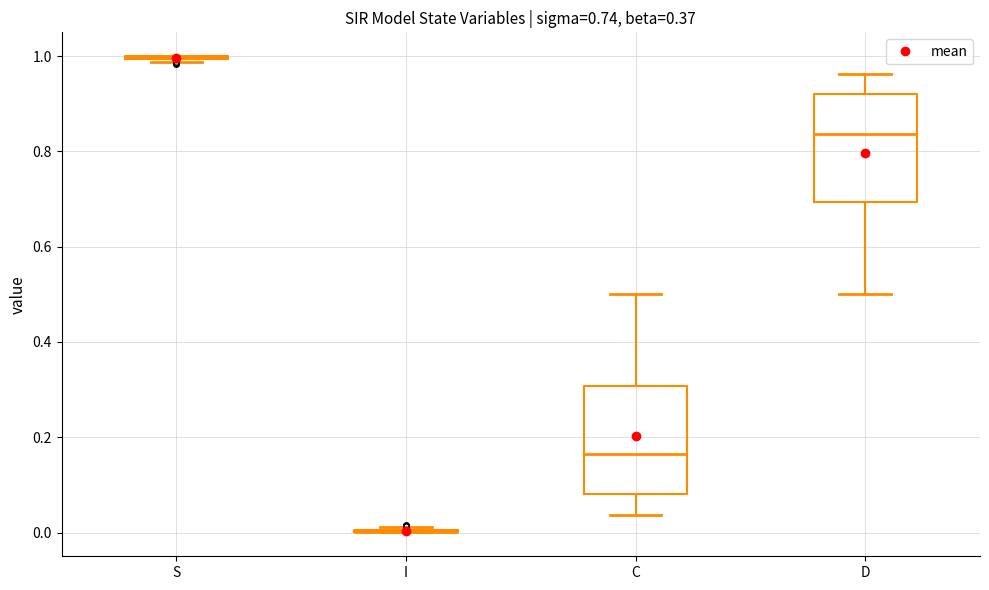

Where does the median line of the box for D sit on the y-axis? The values are not printed on the chart, so give them approximately, as read against the axis.

0.84